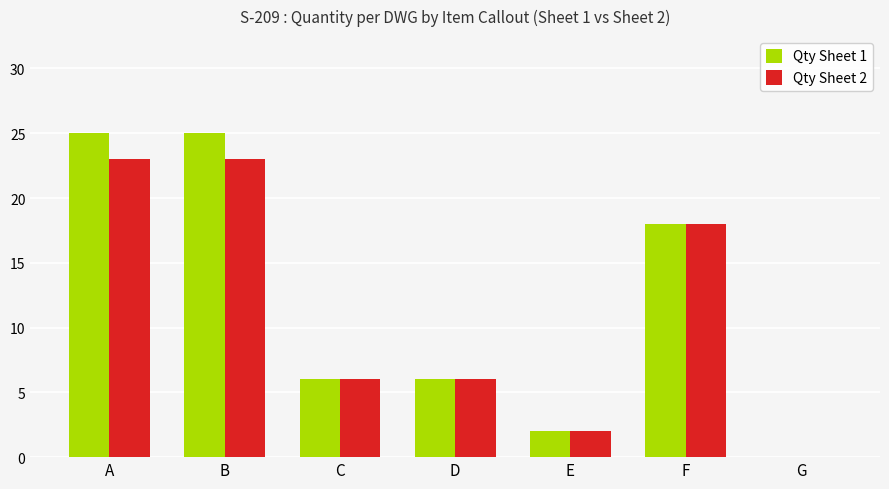

Reading right to left, what are all the values shown in this chart?

Qty Sheet 1: G=0	F=18	E=2	D=6	C=6	B=25	A=25
Qty Sheet 2: G=0	F=18	E=2	D=6	C=6	B=23	A=23